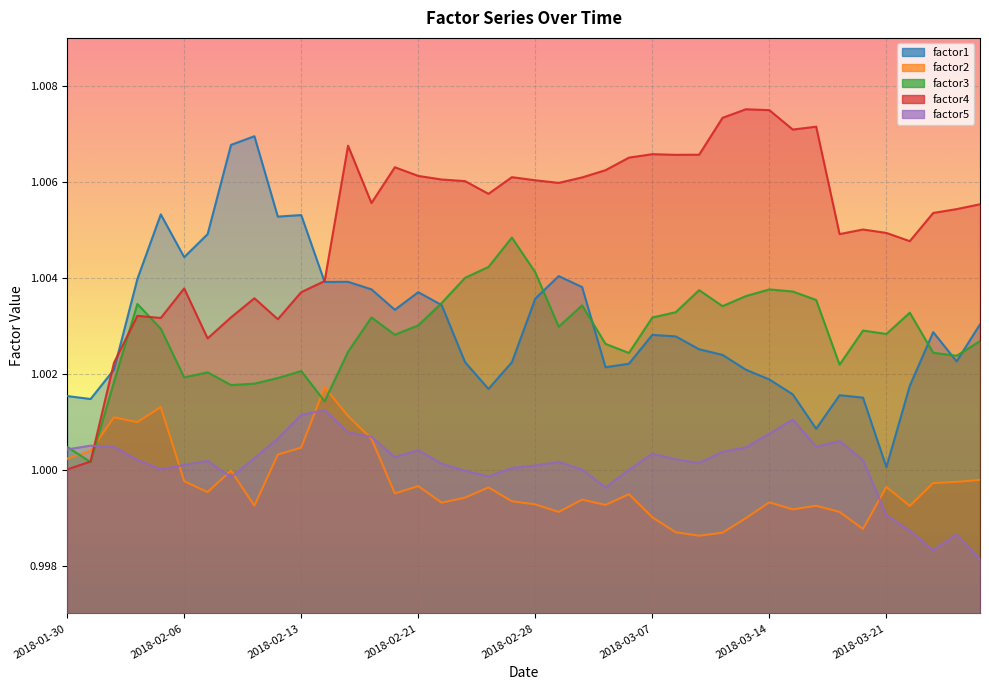

List the labels in order of factor4 value, largest first.

2018-03-13, 2018-03-14, 2018-03-12, 2018-03-16, 2018-03-15, 2018-02-15, 2018-03-07, 2018-03-09, 2018-03-08, 2018-03-06, 2018-02-20, 2018-03-05, 2018-02-21, 2018-02-27, 2018-03-02, 2018-02-22, 2018-02-28, 2018-02-23, 2018-03-01, 2018-02-26, 2018-02-16, 2018-03-27, 2018-03-26, 2018-03-23, 2018-03-20, 2018-03-21, 2018-03-19, 2018-03-22, 2018-02-14, 2018-02-06, 2018-02-13, 2018-02-09, 2018-02-02, 2018-02-08, 2018-02-05, 2018-02-12, 2018-02-07, 2018-02-01, 2018-01-31, 2018-01-30